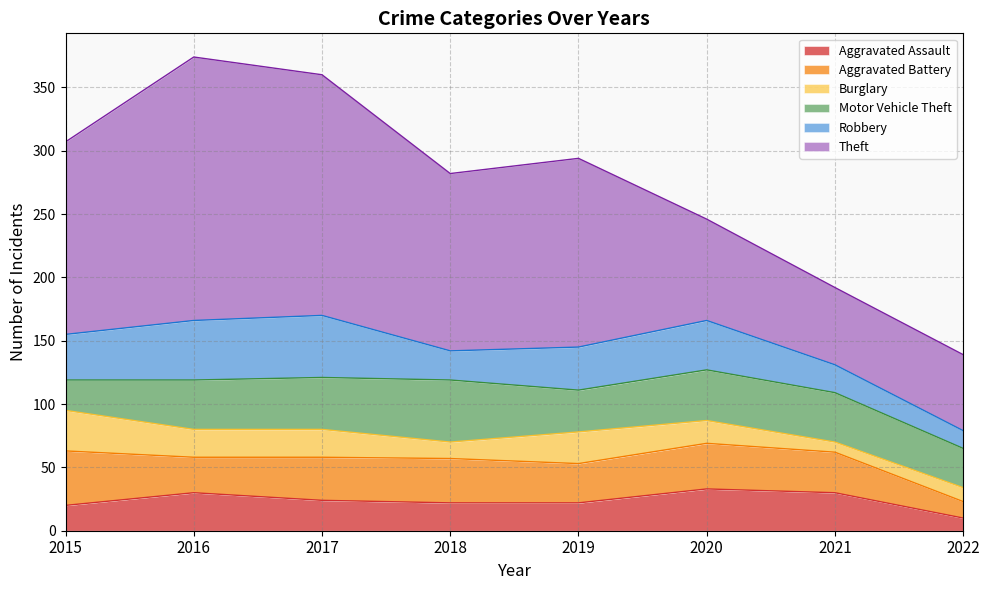

What are all the series names shown in the legend?

Aggravated Assault, Aggravated Battery, Burglary, Motor Vehicle Theft, Robbery, Theft